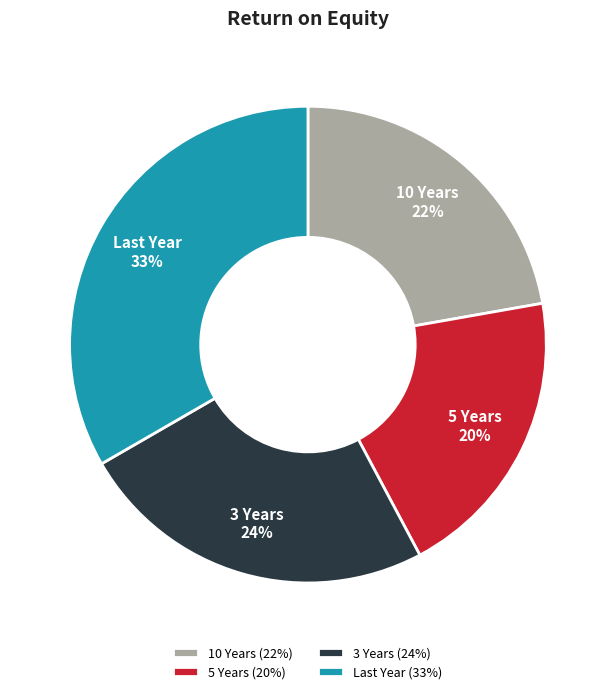

What percentage is the 10 Years slice, to the nearest percent?

22%